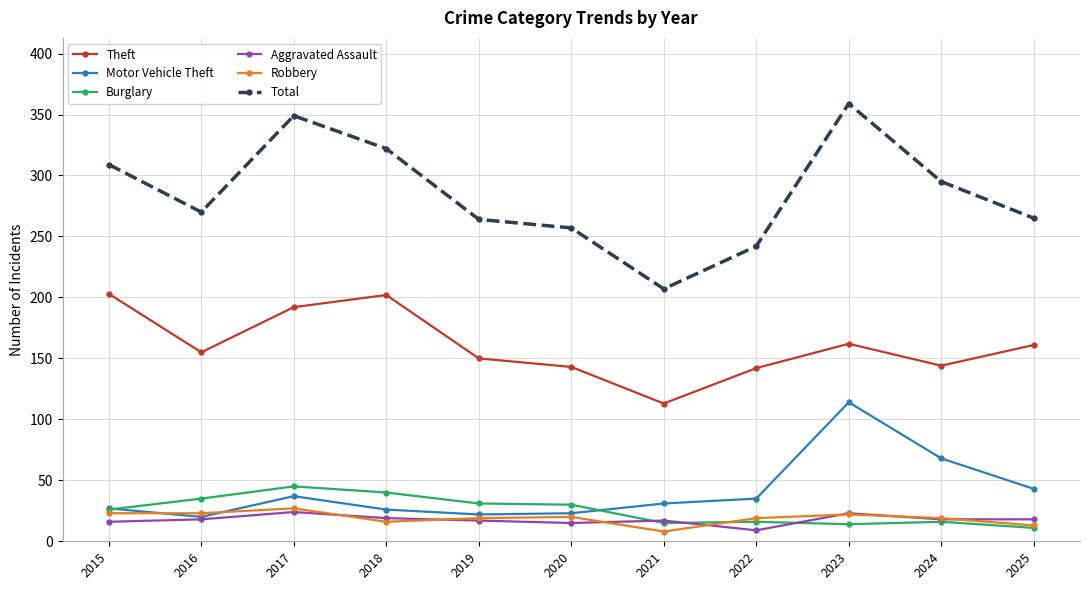

What are all the series names shown in the legend?

Theft, Motor Vehicle Theft, Burglary, Aggravated Assault, Robbery, Total